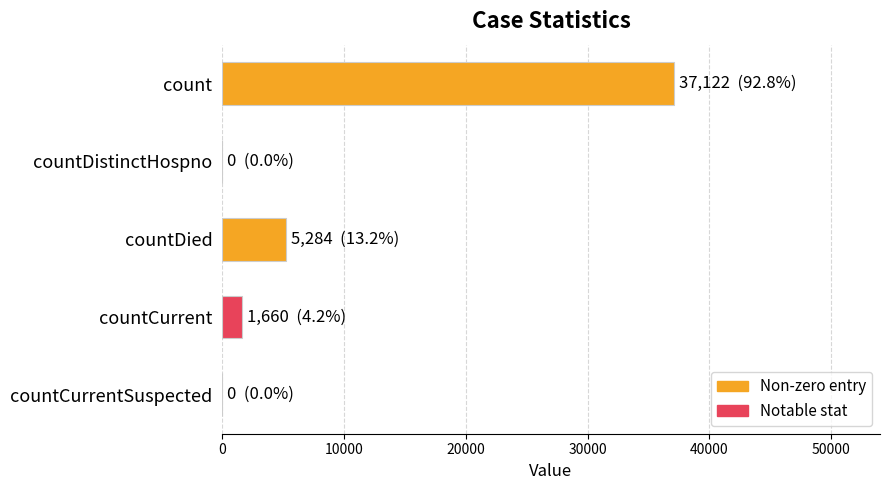

Is it true that the value at countDistinctHospno is -15676?

False